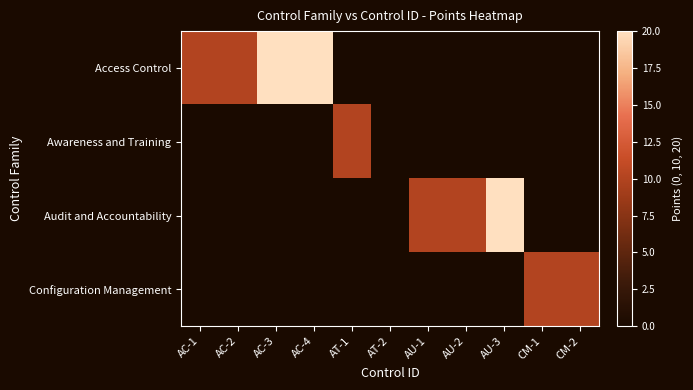

Reading right to left, extract all data points from this chart.

Access Control: CM-2=0	CM-1=0	AU-3=0	AU-2=0	AU-1=0	AT-2=0	AT-1=0	AC-4=20	AC-3=20	AC-2=10	AC-1=10
Awareness and Training: CM-2=0	CM-1=0	AU-3=0	AU-2=0	AU-1=0	AT-2=0	AT-1=10	AC-4=0	AC-3=0	AC-2=0	AC-1=0
Audit and Accountability: CM-2=0	CM-1=0	AU-3=20	AU-2=10	AU-1=10	AT-2=0	AT-1=0	AC-4=0	AC-3=0	AC-2=0	AC-1=0
Configuration Management: CM-2=10	CM-1=10	AU-3=0	AU-2=0	AU-1=0	AT-2=0	AT-1=0	AC-4=0	AC-3=0	AC-2=0	AC-1=0